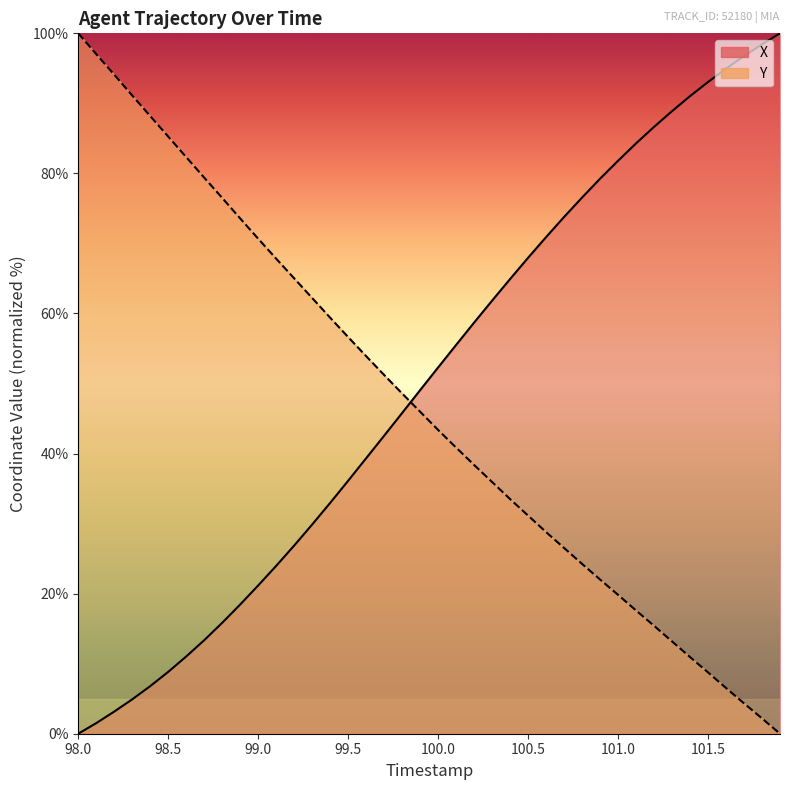

How many times do Y and X cross each other?

1